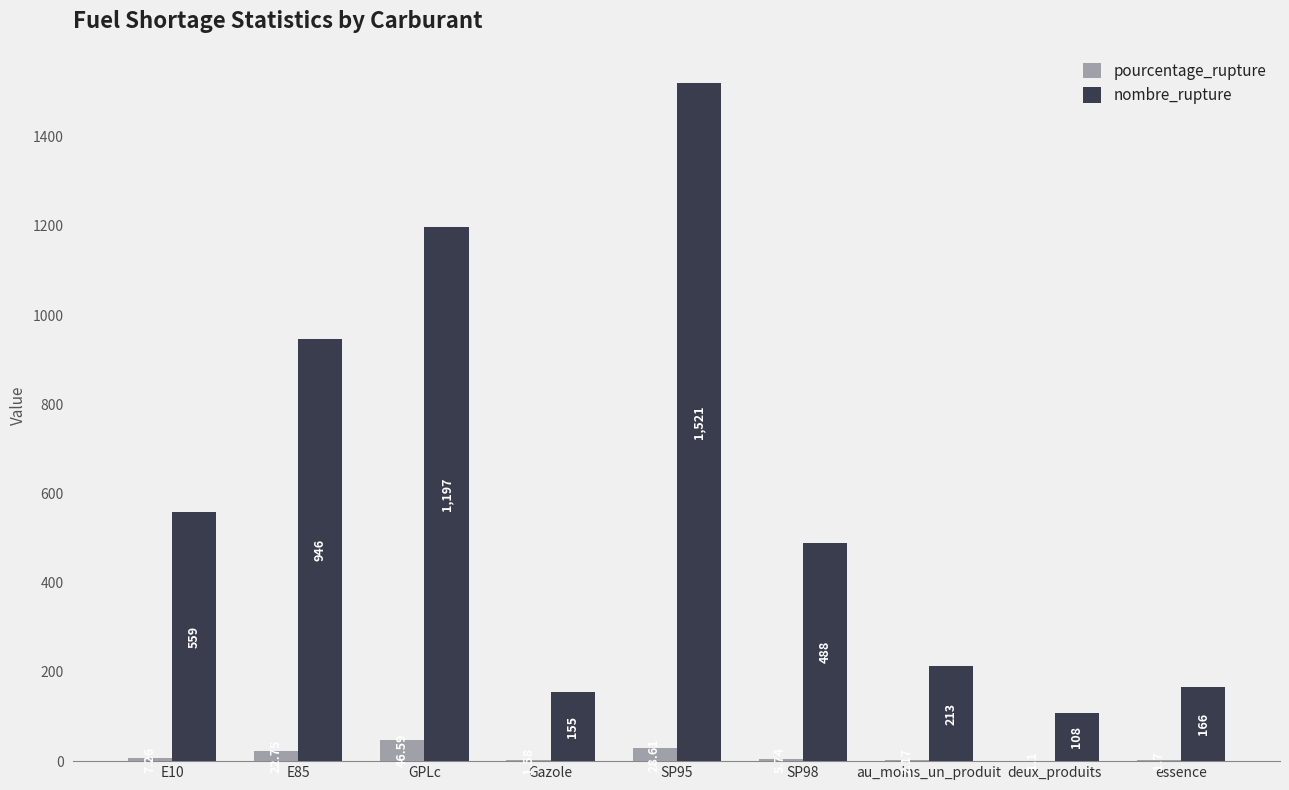

Is the value of nombre_rupture at SP98 greater than the value of pourcentage_rupture at GPLc?

Yes